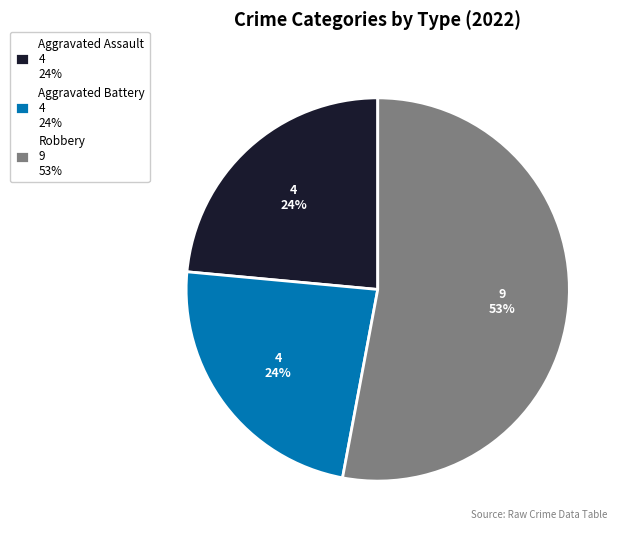

Which category accounts for the majority?

Robbery 9 53%